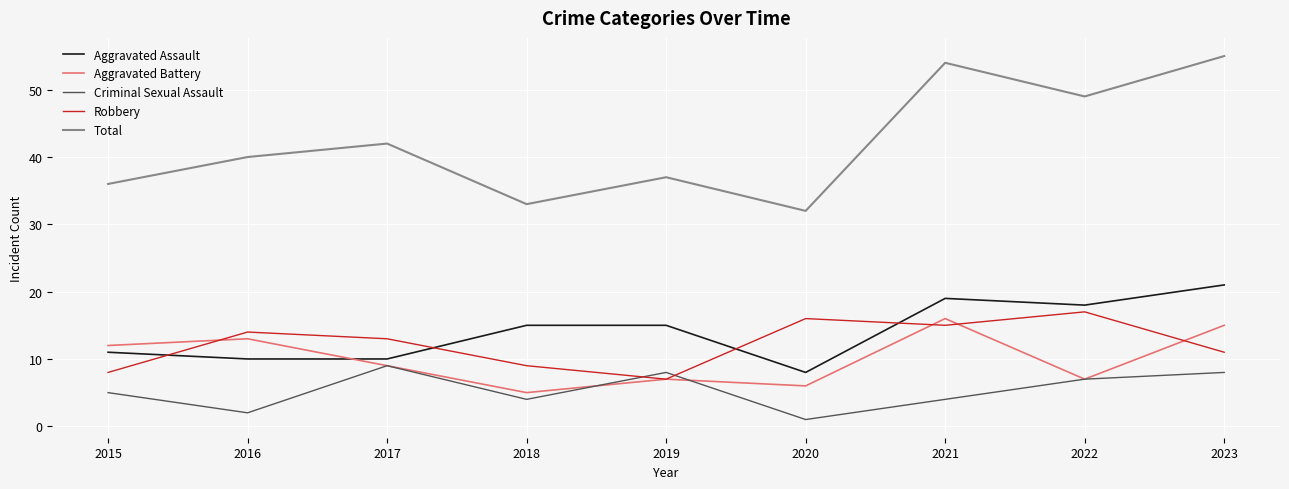

Reading left to right, list all the values displayed in this chart.

Aggravated Assault: 11	10	10	15	15	8	19	18	21
Aggravated Battery: 12	13	9	5	7	6	16	7	15
Criminal Sexual Assault: 5	2	9	4	8	1	4	7	8
Robbery: 8	14	13	9	7	16	15	17	11
Total: 36	40	42	33	37	32	54	49	55